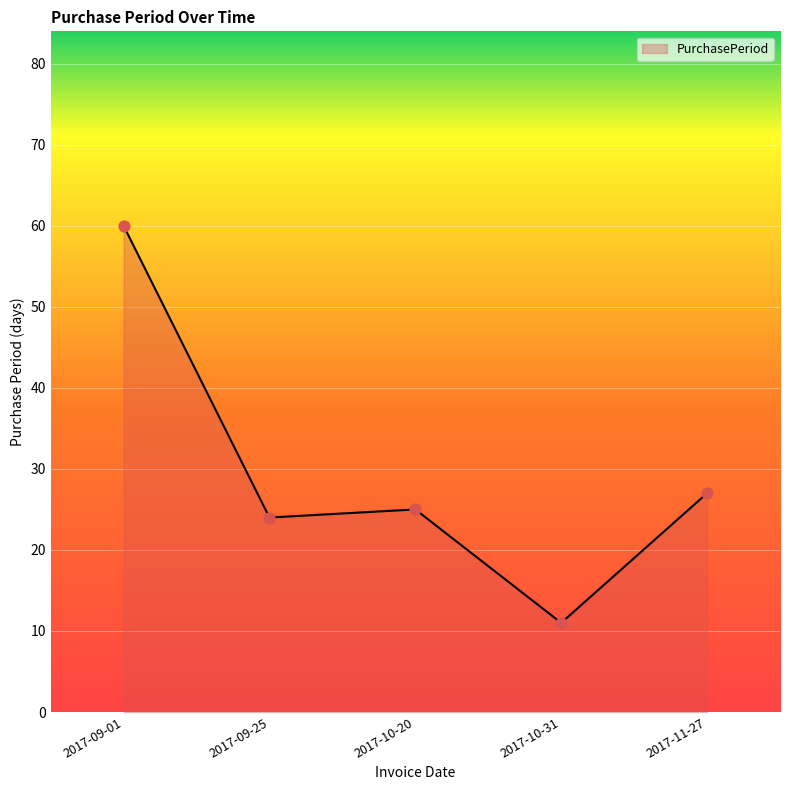

What is the change in value from 2017-09-25 to 2017-10-20?

+1